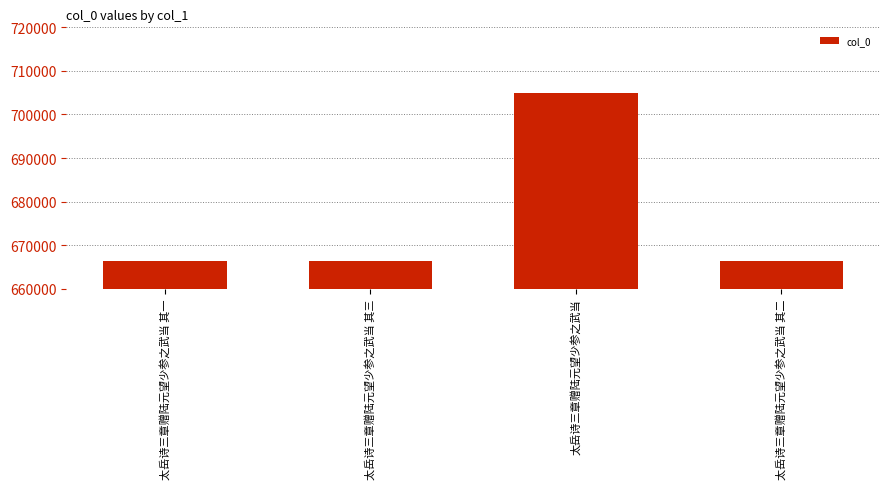

What is the label of the 4th bar from the left?

太岳诗三章赠陆元望少参之武当 其二